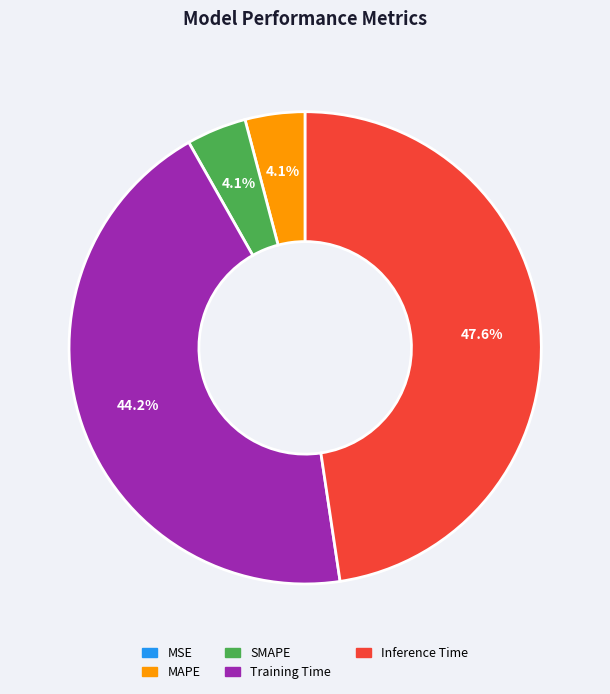

Which category has the biggest portion of the pie?

Inference Time